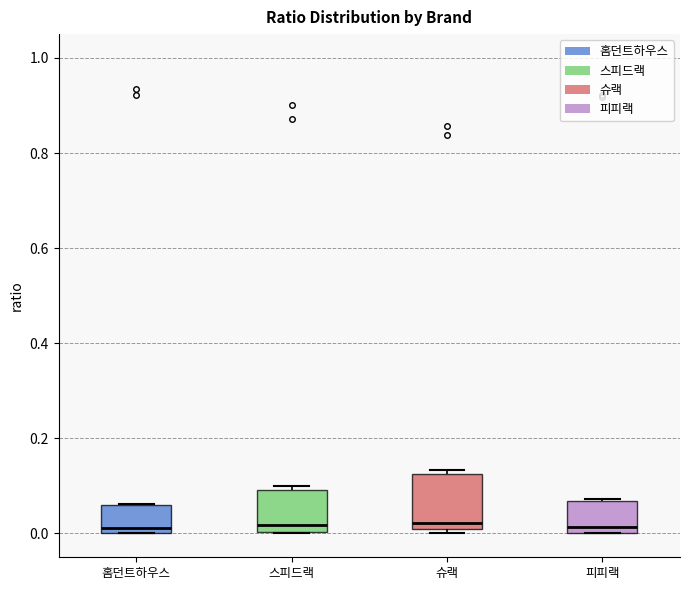

Reading left to right, read every box against the y-axis: the position of its median line, the range the box covers, and the ends of its whiskers. The values are not printed on the chart, so give them approximately, as read against the axis.

홈던트하우스: median 0.02, box 0.00 to 0.06, whiskers 0.00 to 0.06
스피드랙: median 0.02, box 0.00 to 0.10, whiskers 0.00 to 0.10 (just above the box's upper edge)
슈랙: median 0.02 (just above the box's lower edge), box 0.02 to 0.12, whiskers 0.00 to 0.14
피피랙: median 0.02, box 0.00 to 0.06, whiskers 0.00 to 0.08